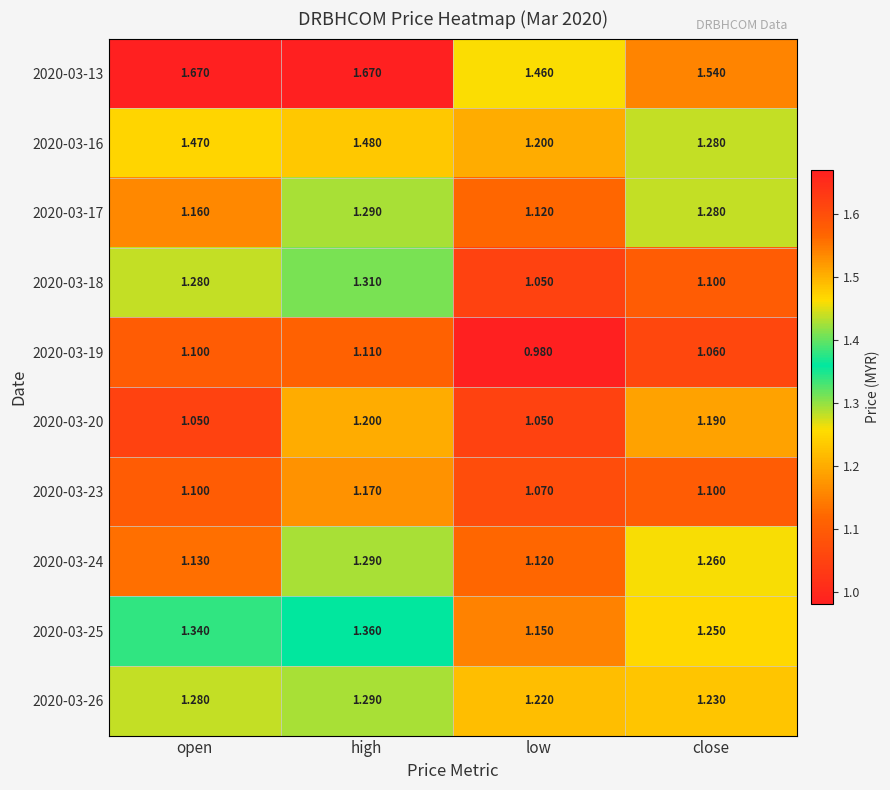

Which series has the largest total across all categories?

2020-03-13